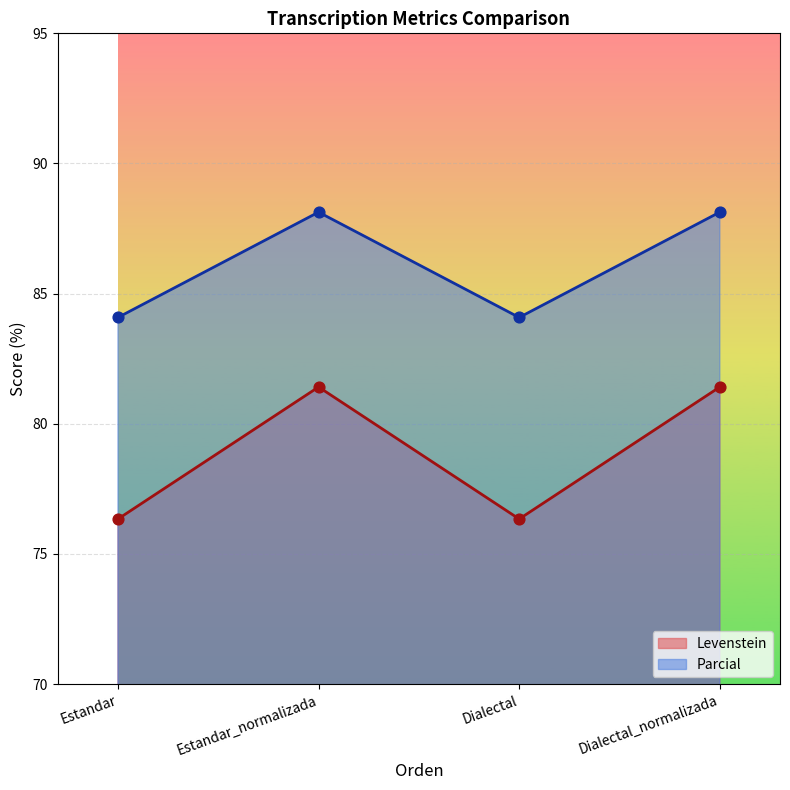

Which series contains the lowest Y value?

Levenstein